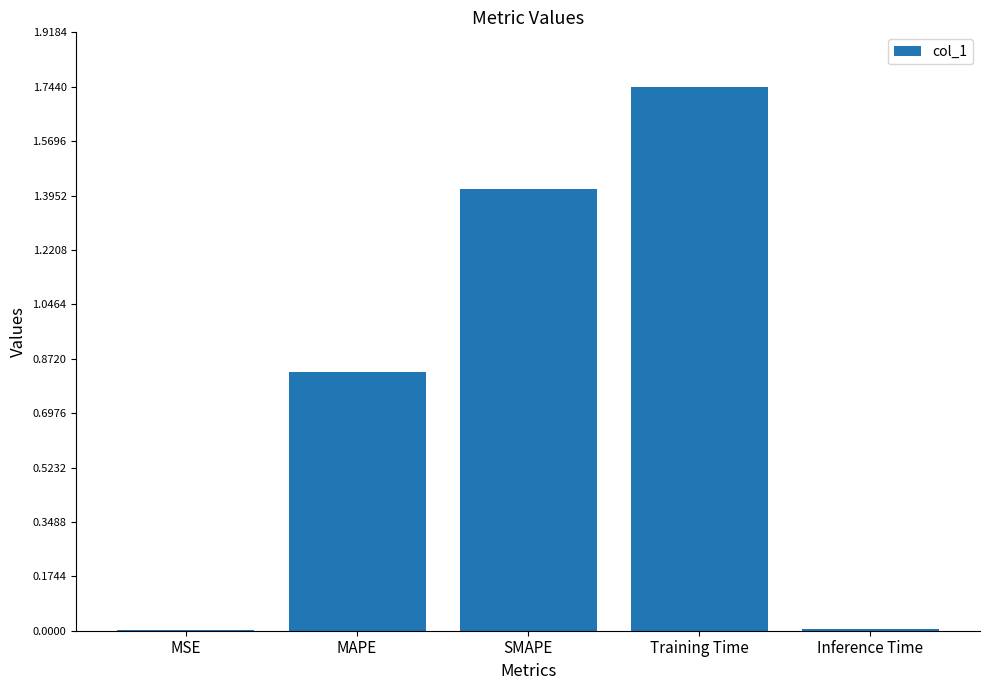

At which category does the chart reach its peak across all series?

Training Time